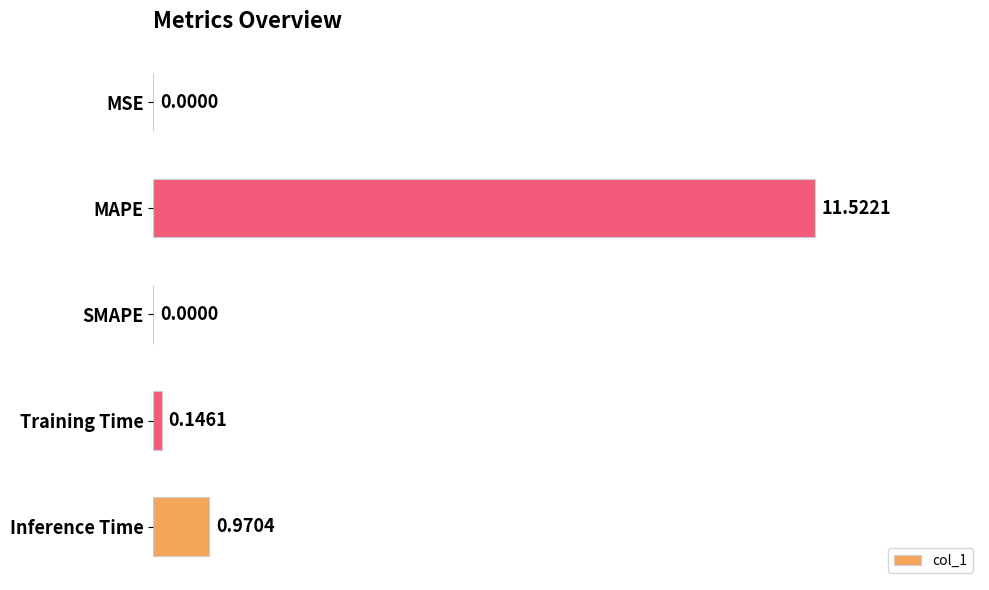

Which category has the highest value across all series?

MAPE